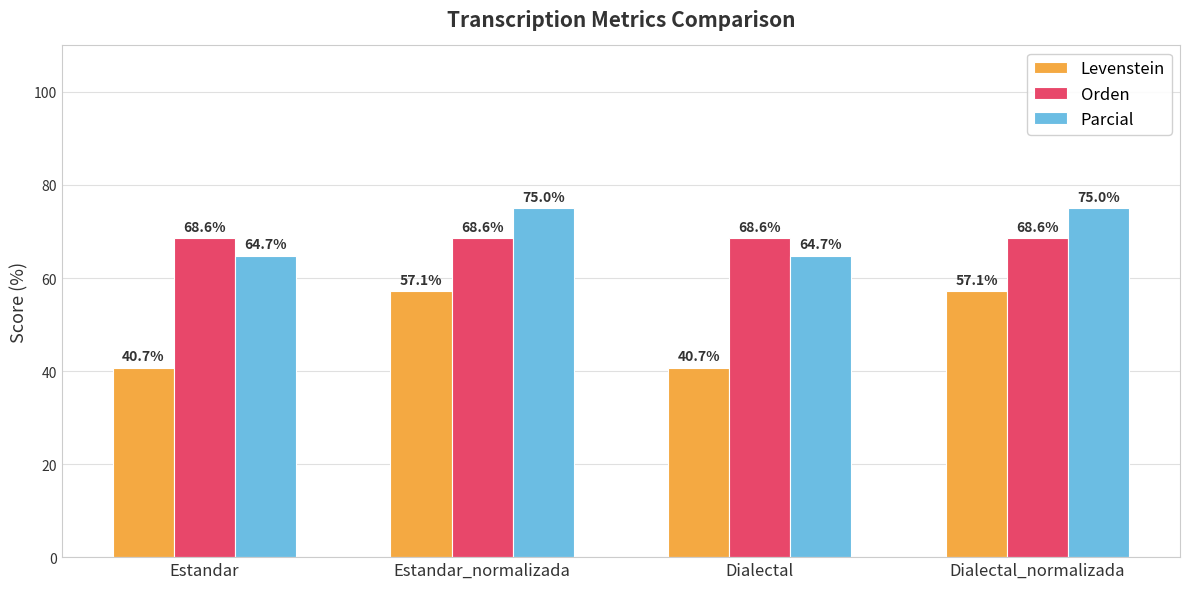

Rank the series at Estandar_normalizada from lowest to highest value.

Levenstein, Orden, Parcial